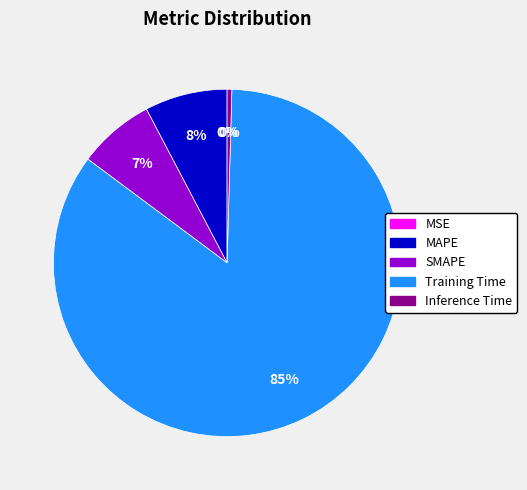

The Inference Time slice represents 0% of the pie. True or false?

True